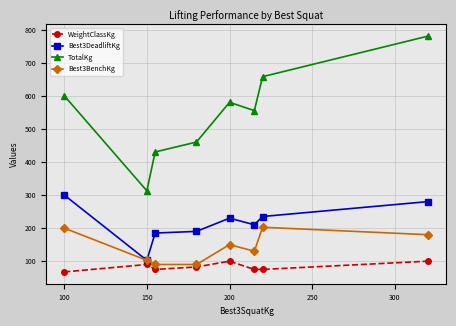

What is the value of the WeightClassKg point at the 6th from the left?

75.0